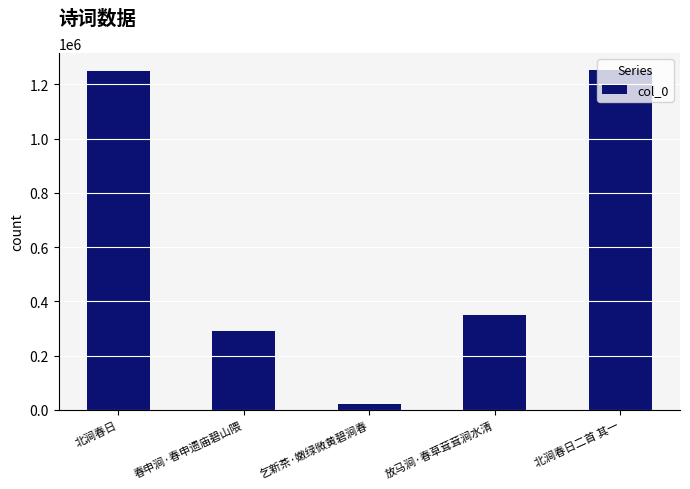

Which label corresponds to the smallest value in the chart?

乞新茶·嫩绿微黄碧涧春